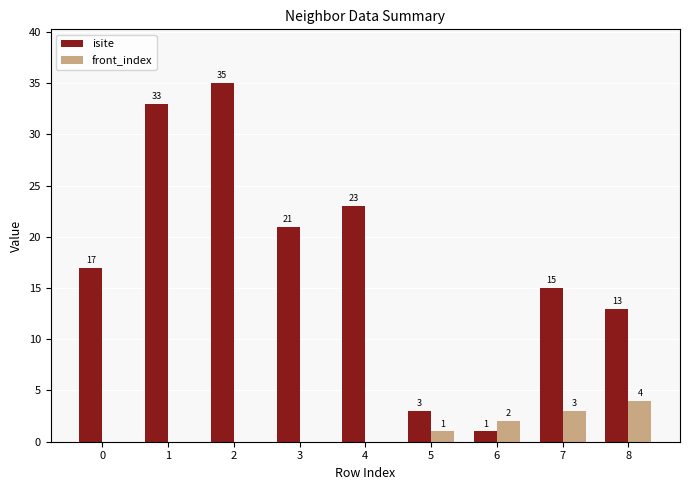

How many categories are shown in the chart?

9